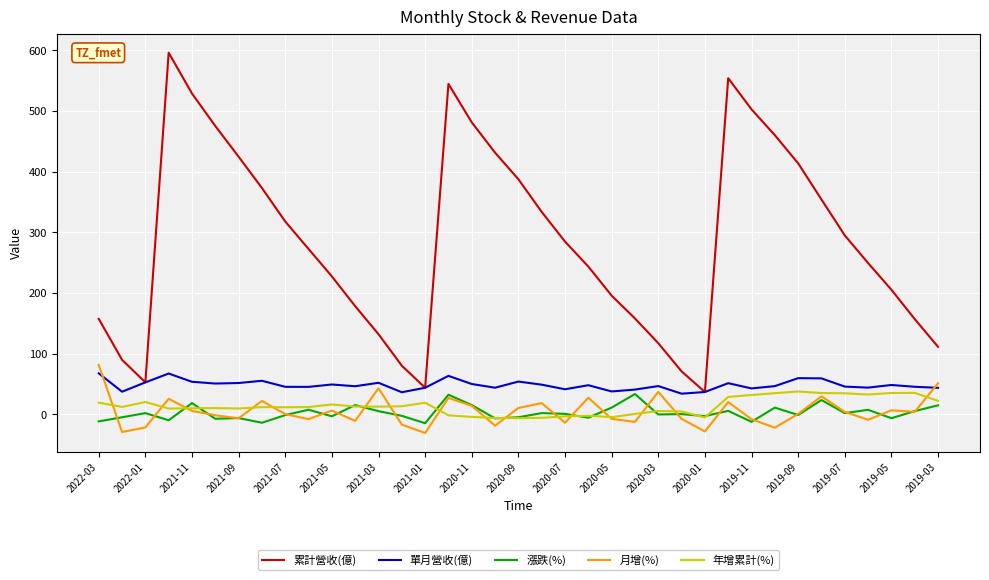

What is the average value of the 漲跌(%) series?

2.6